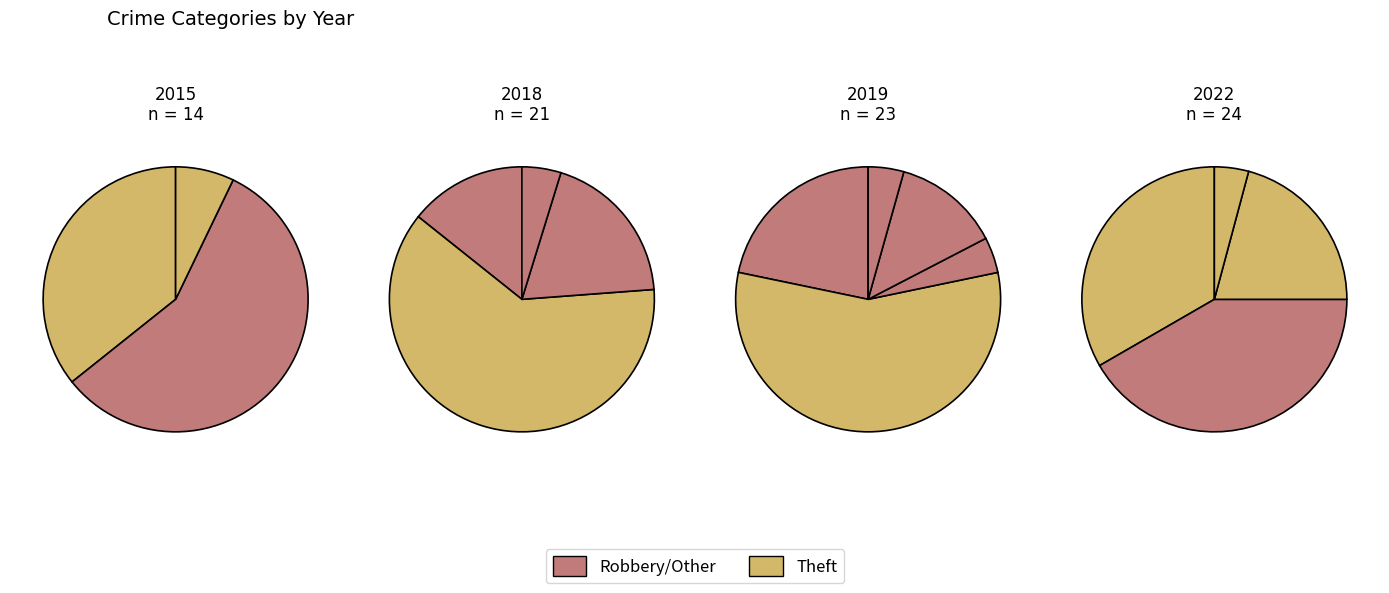

Count the number of slices in the pie.

5